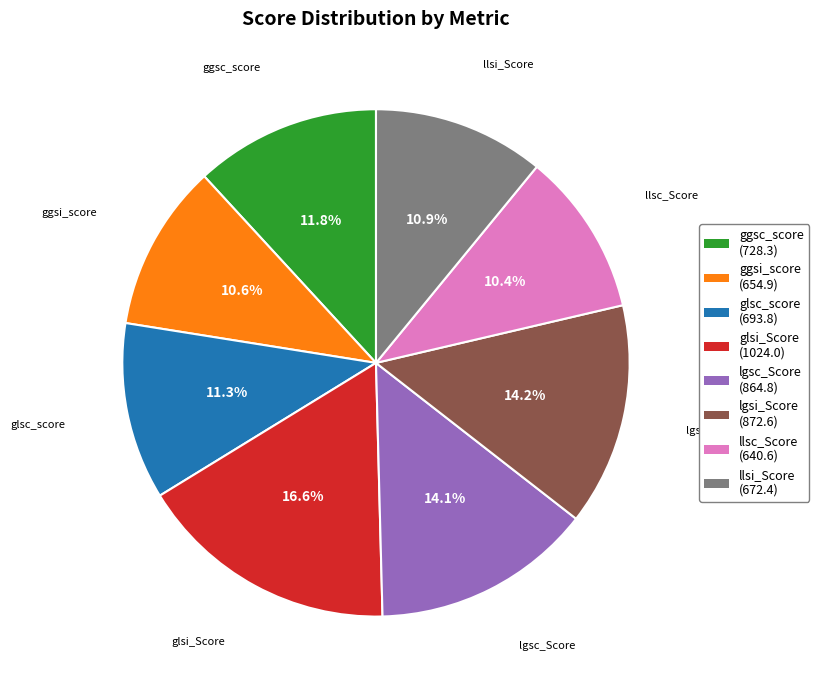

Approximately how many times larger is the value at ggsc_score compared to llsi_Score?

1.1